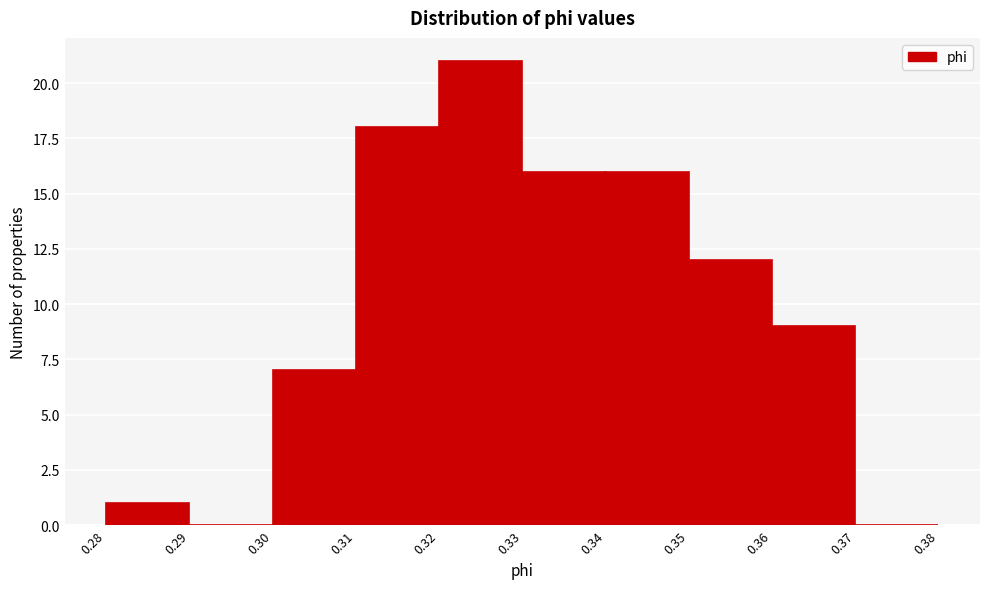

Over which range of the x-axis is the bar tallest?

0.32 to 0.33